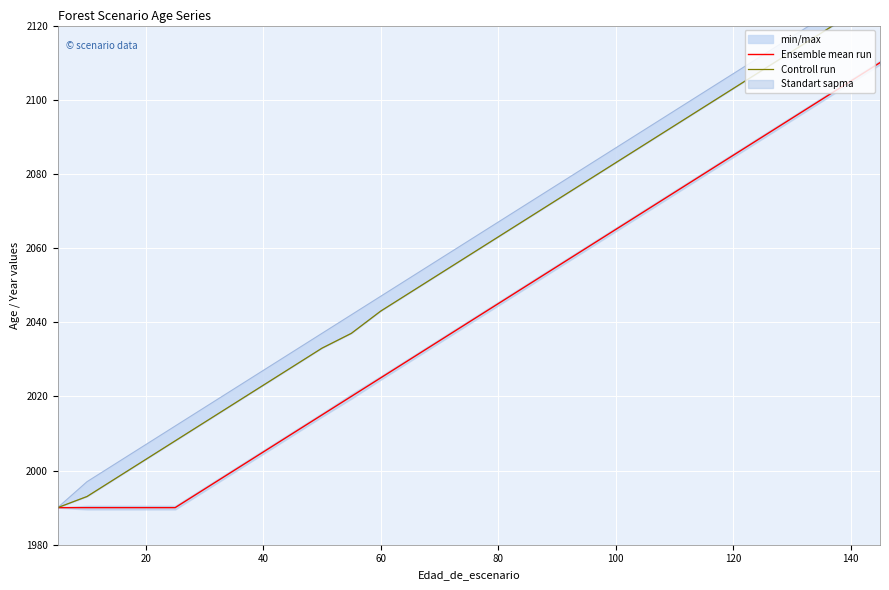

What is the smallest value displayed?

1990